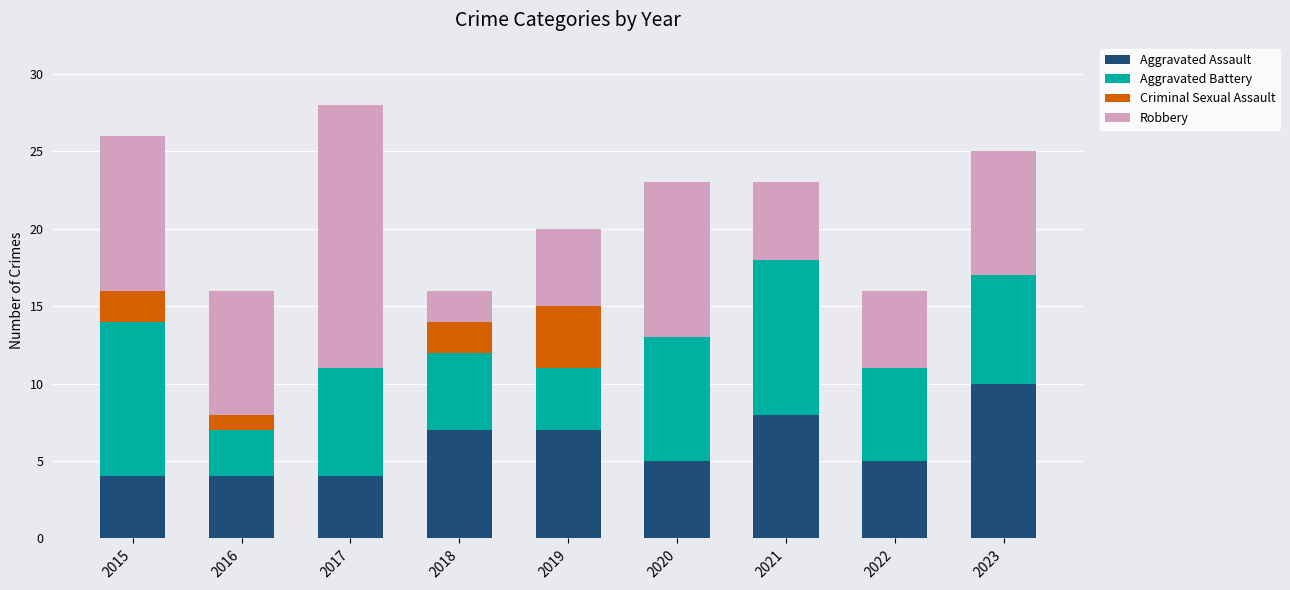

True or false: Aggravated Assault has a value of 5 at 2015.

False